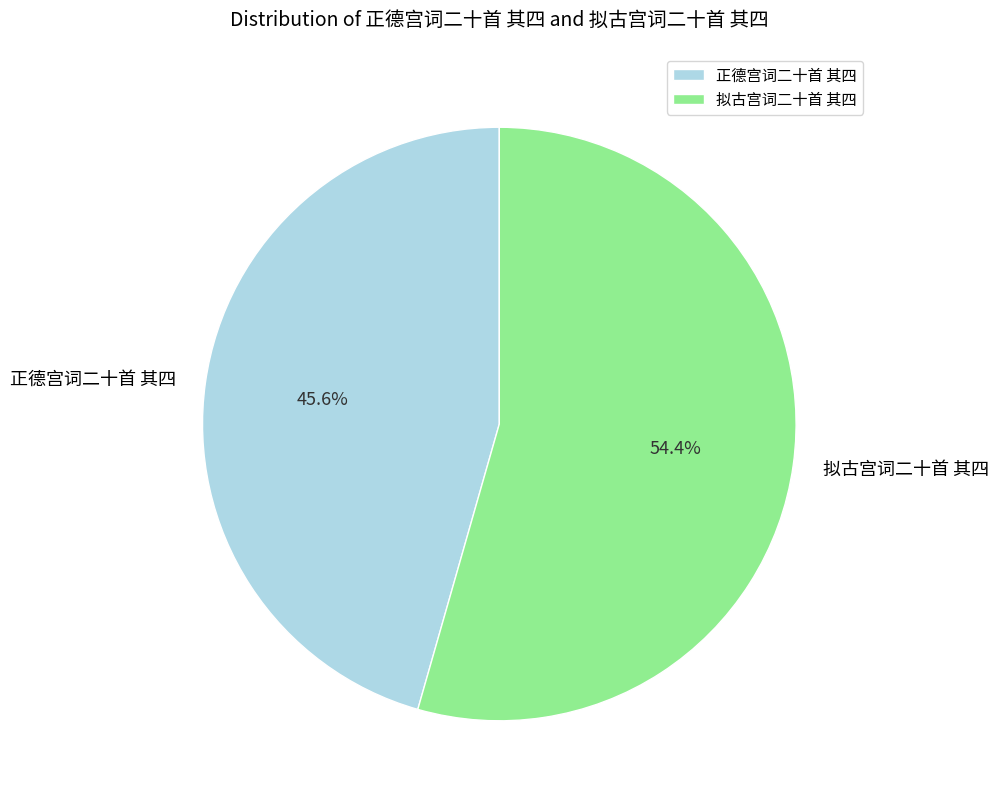

How many segments does this pie chart have?

2